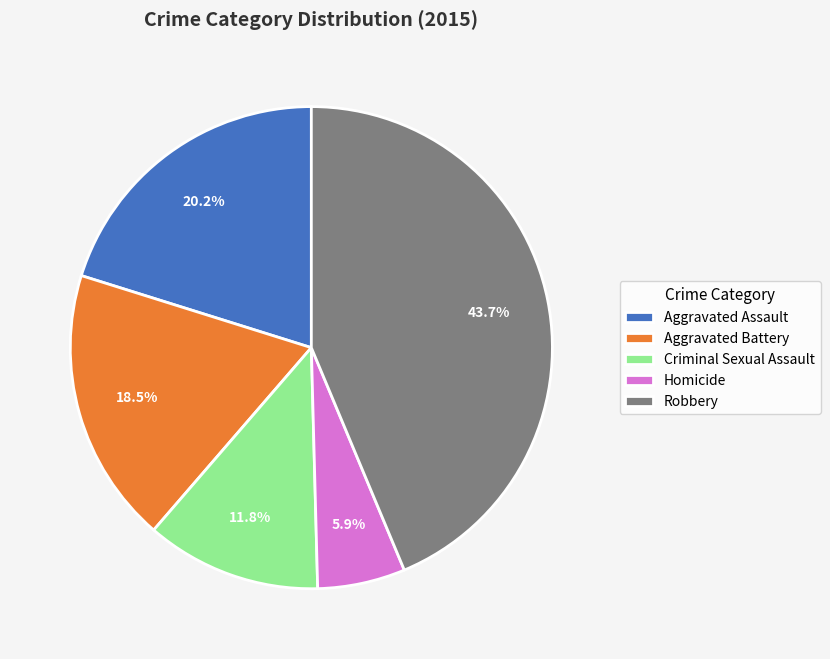

Does Criminal Sexual Assault represent more than half of the total?

No